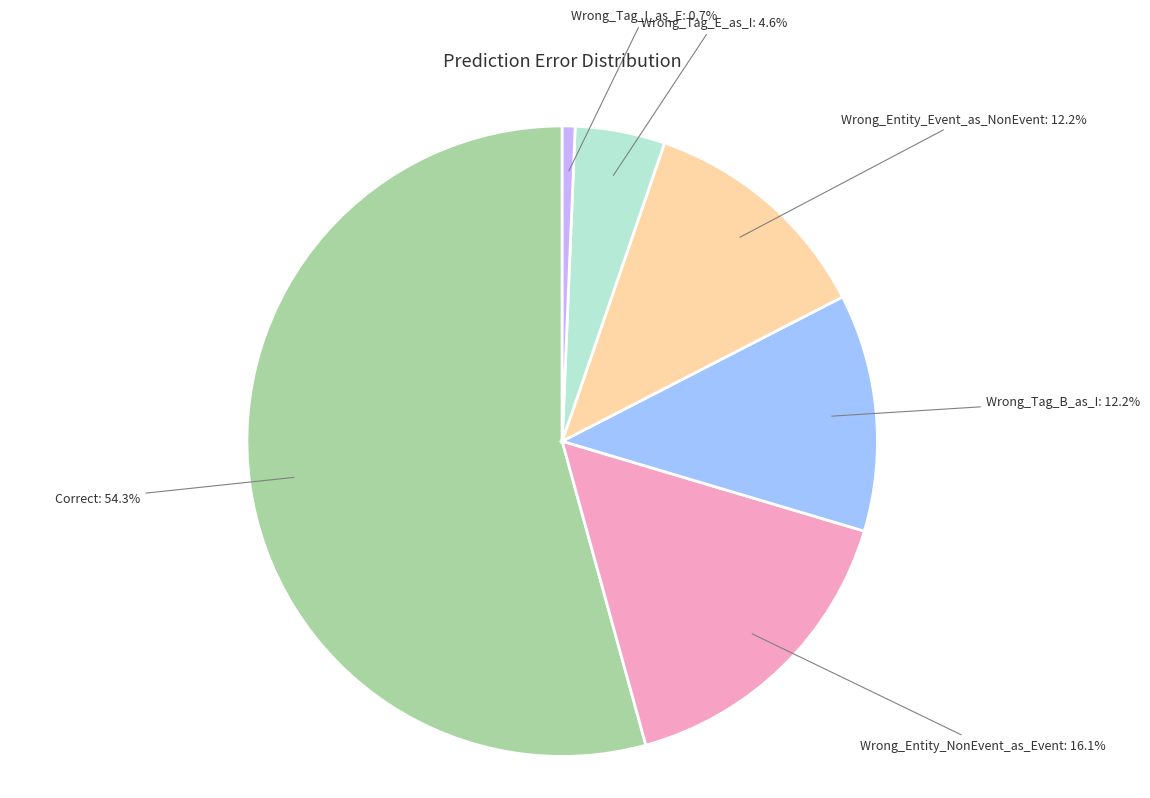

What percentage is the Wrong_Entity_Event_as_NonEvent slice, to the nearest percent?

12%